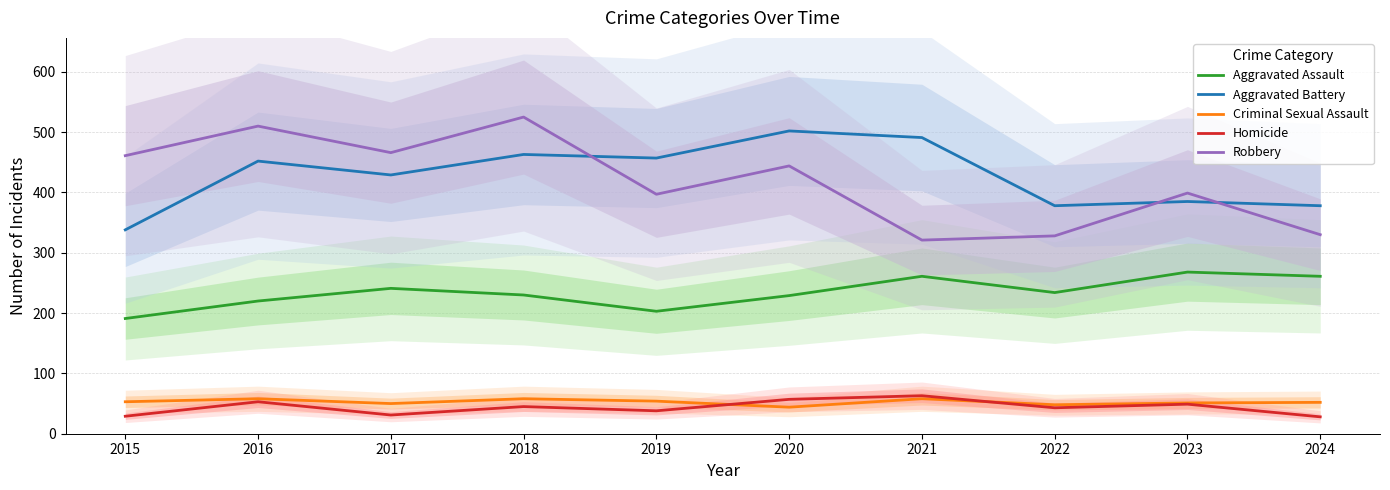

What is the difference between the maximum and minimum values in the Robbery series?

204